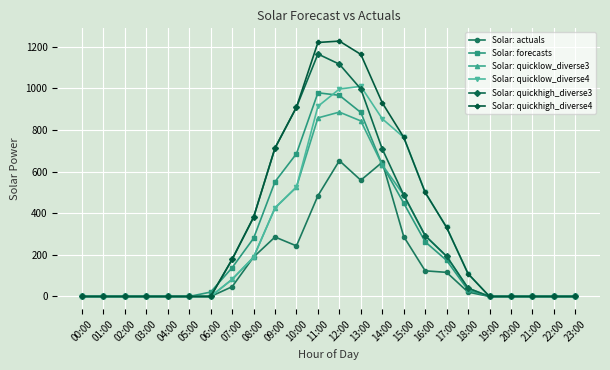

What is the difference between the maximum and minimum values in the Solar: quicklow_diverse4 series?

1009.6